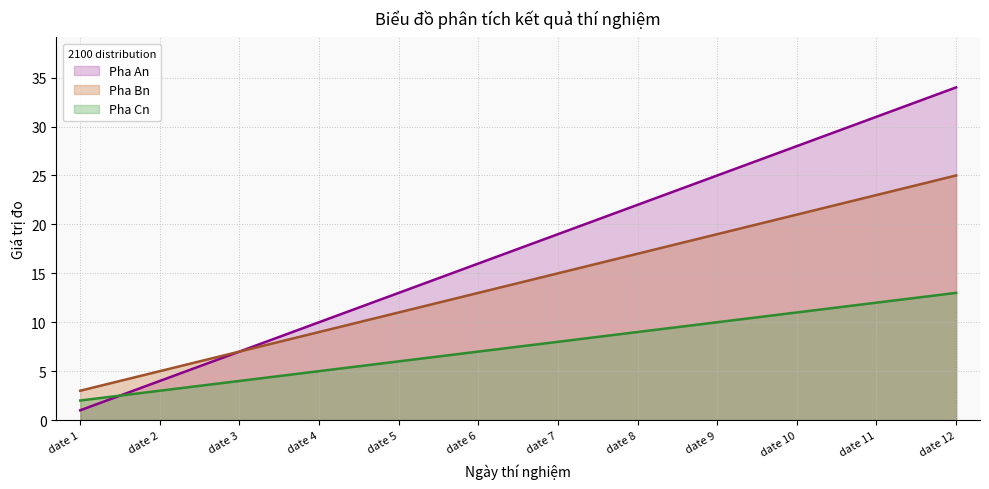

What is the sum of all Pha Cn values?

90